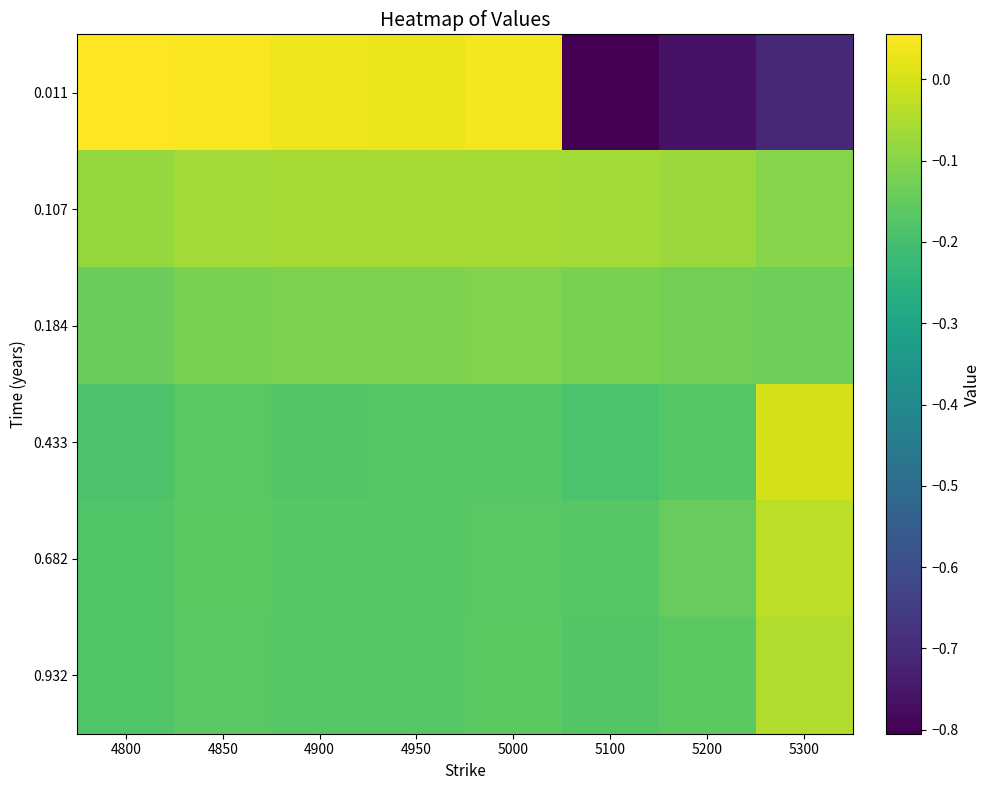

List the series in order of their peak value, lowest first.

0.184, 0.107, 0.932, 0.682, 0.433, 0.011